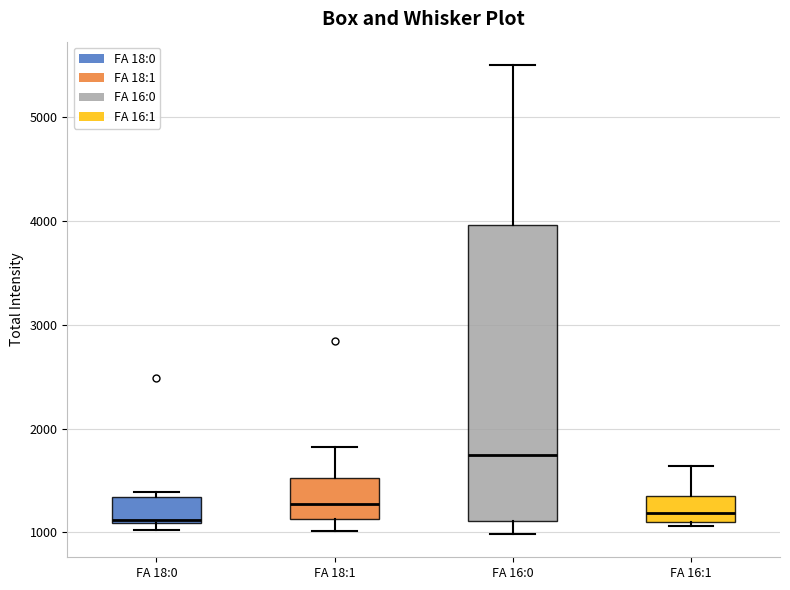

Where is the upper edge of the box for FA 18:1 on the y-axis? The values are not printed on the chart, so give them approximately, as read against the axis.

1500